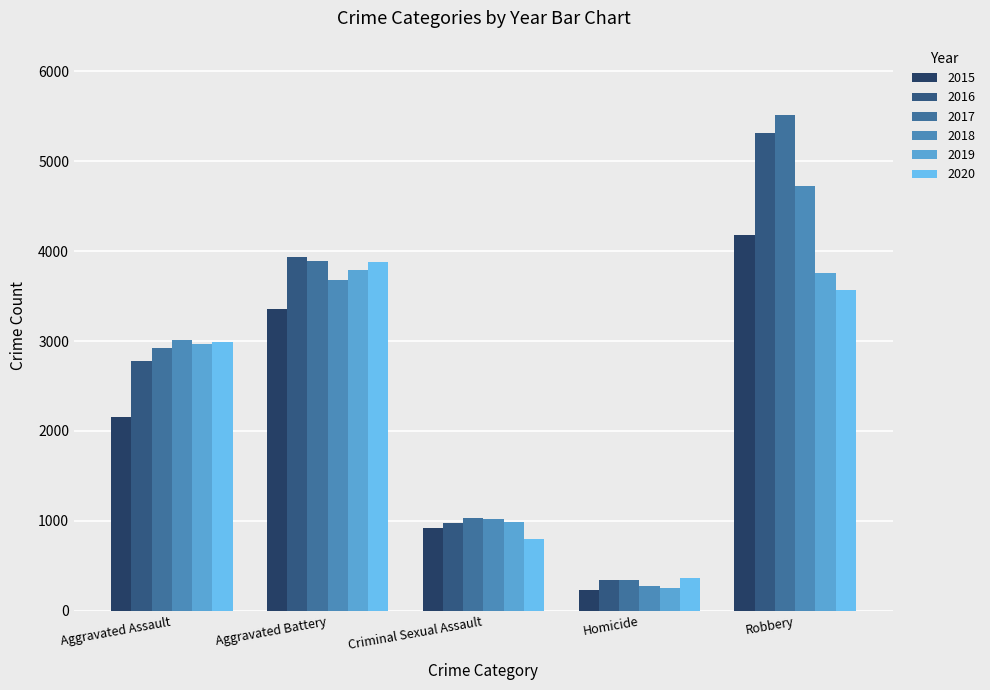

What is the sum of all 2015 values?

10837